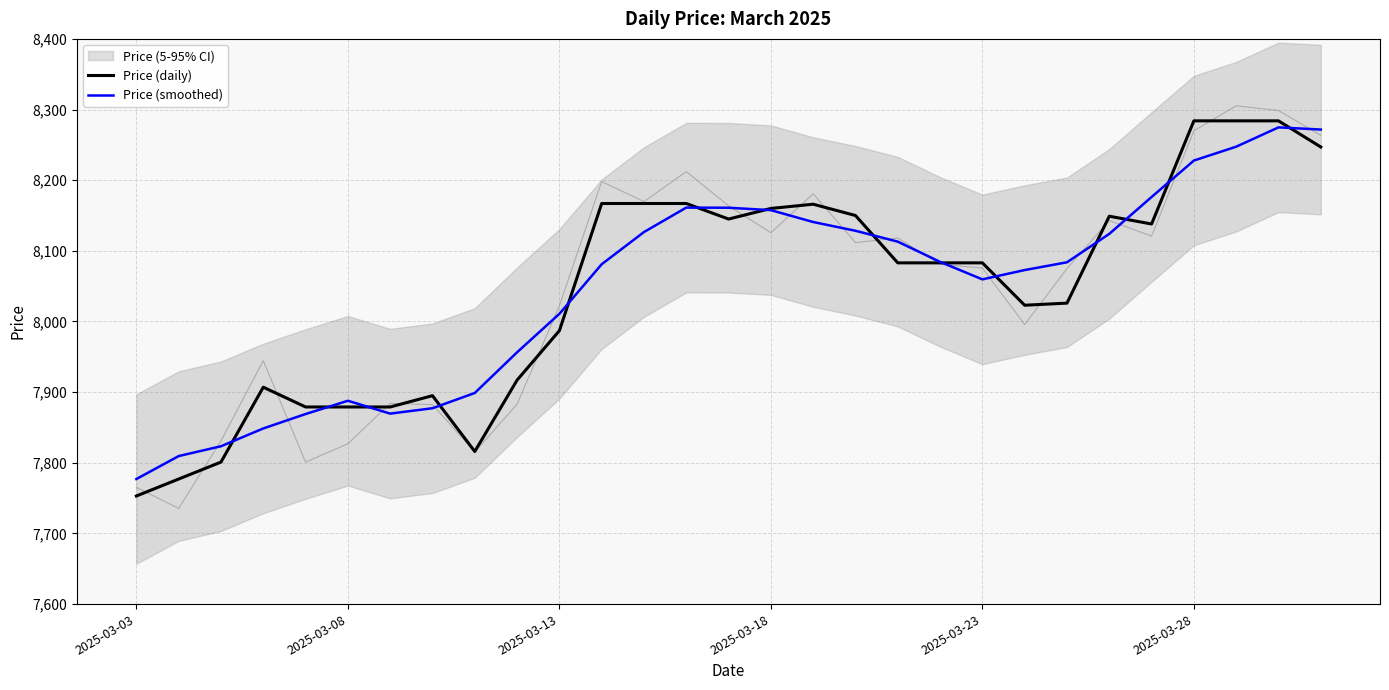

What is the value of the Price (daily) point at the 24th from the left?

8149.0